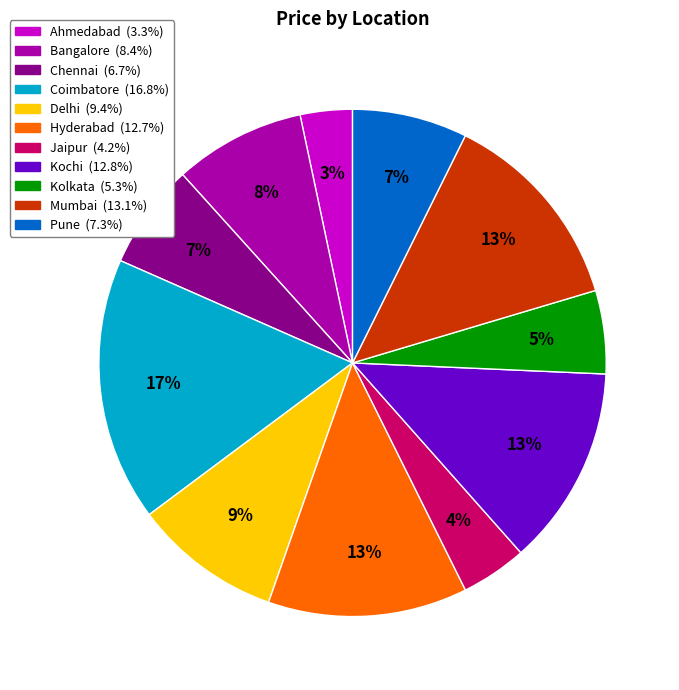

How many slices are in this pie chart?

11